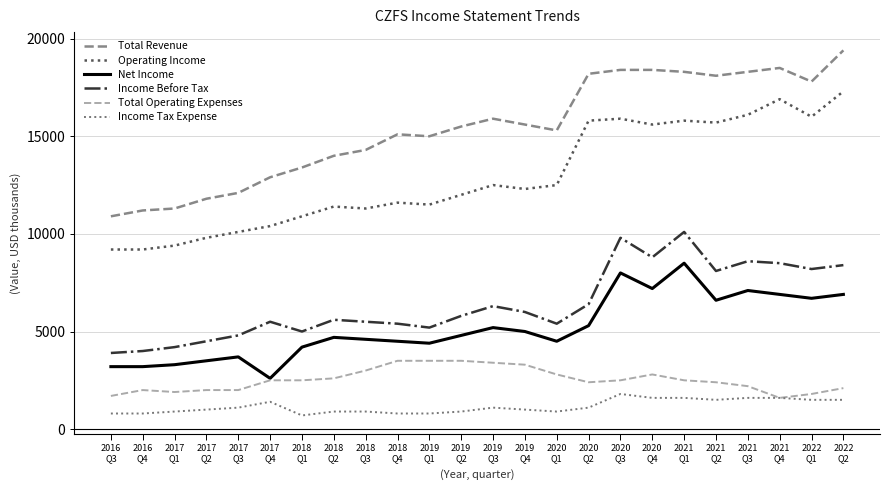

What is the maximum value shown in the chart?

19400